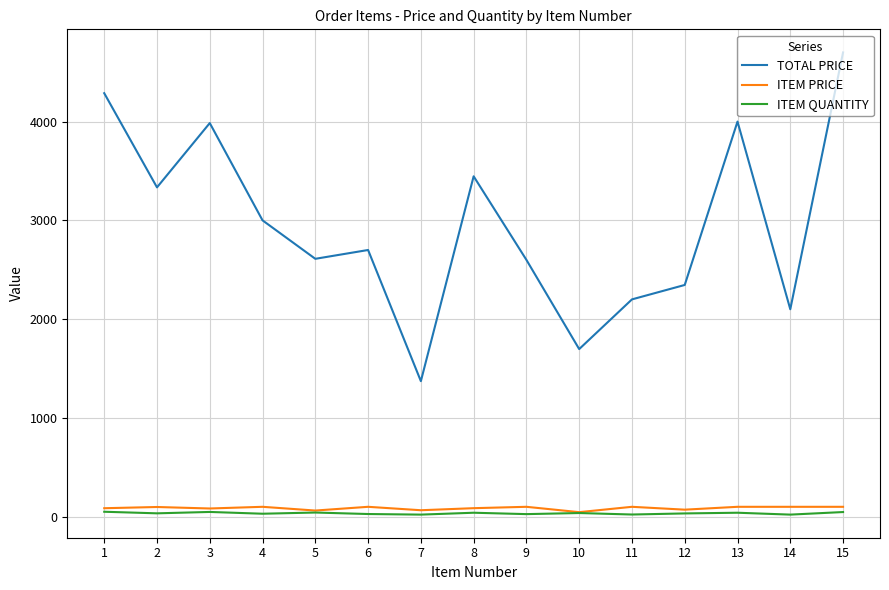

How many distinct data groups are displayed?

3